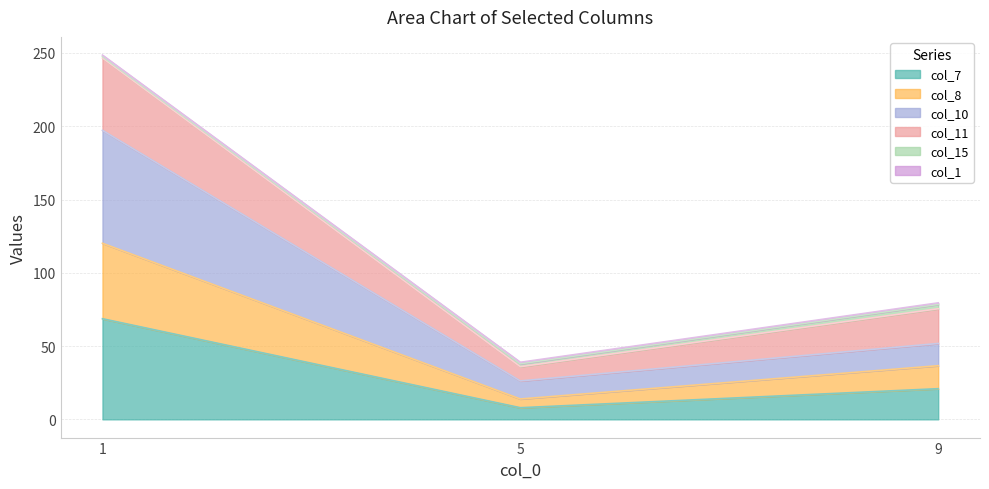

What is the highest value of the col_7 series?

68.7